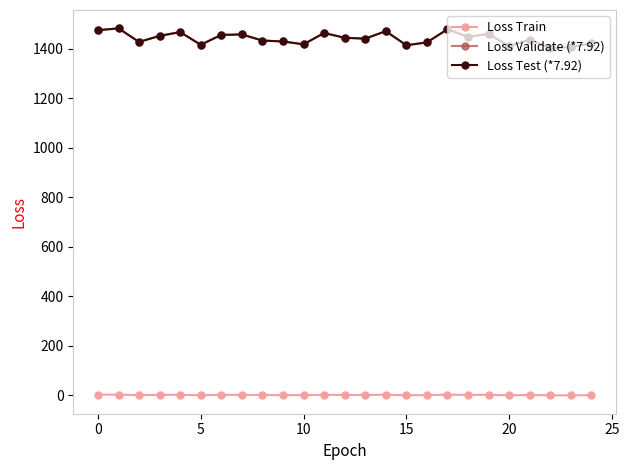

How many lines are shown in the chart?

3